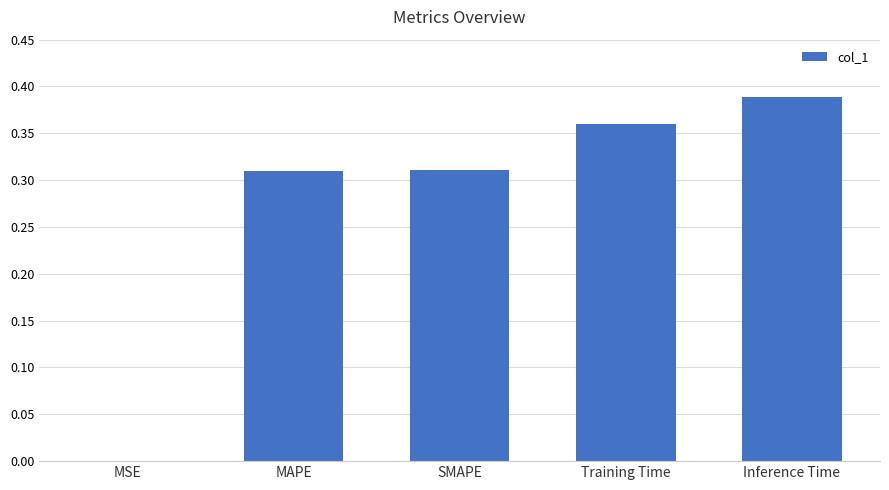

The value at Training Time is 0.6. True or false?

False